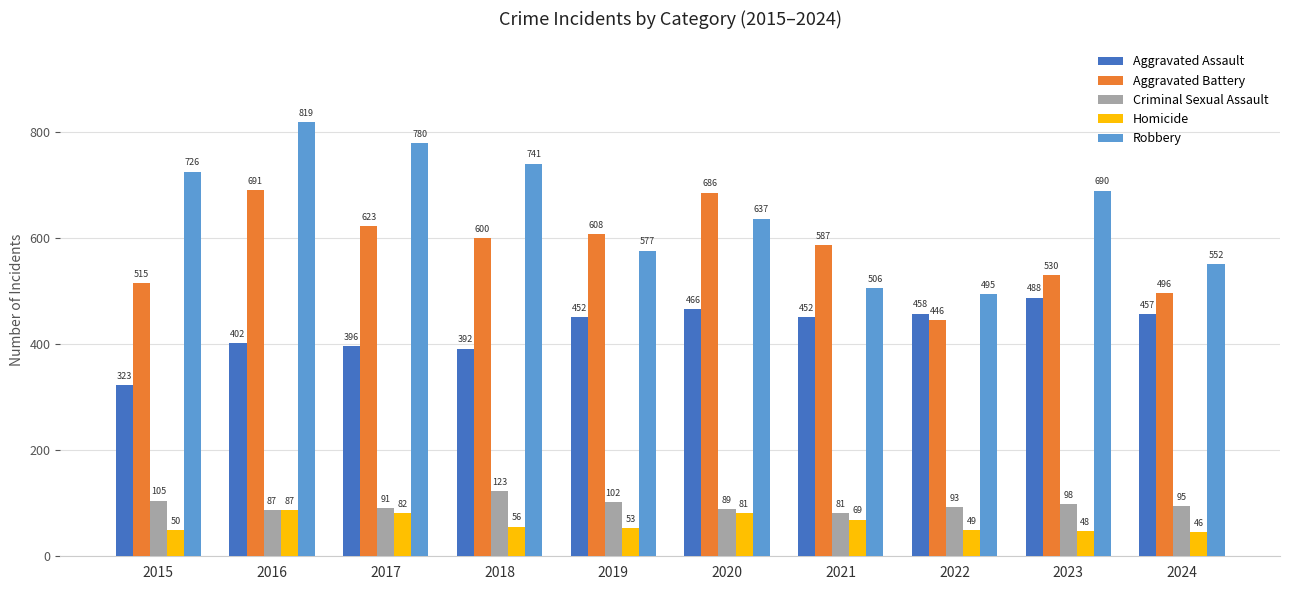

Is the value of Homicide at 2020 greater than the value of Criminal Sexual Assault at 2020?

No